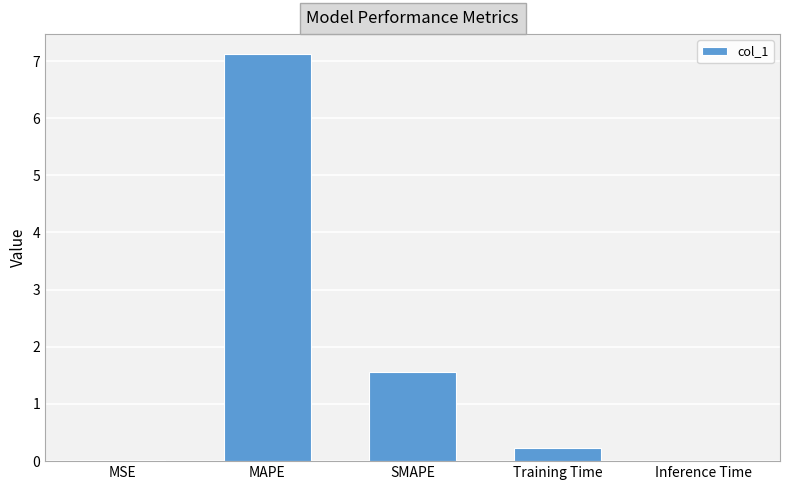

What is the difference between the values at Inference Time and Training Time?

0.2